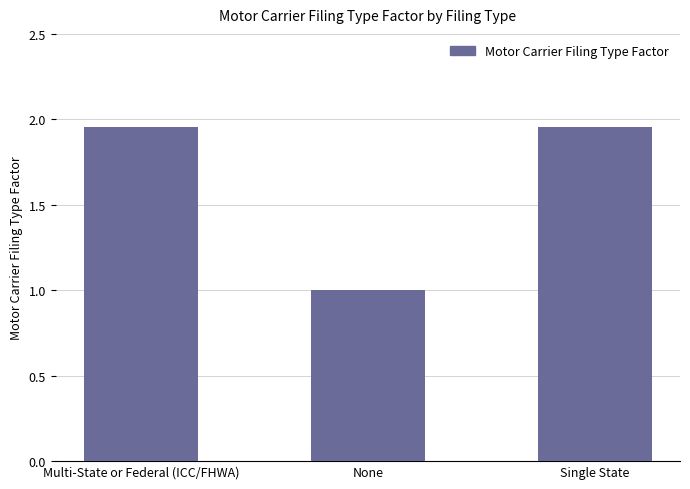

What is the change in value from Multi-State or Federal (ICC/FHWA) to None?

-1.0